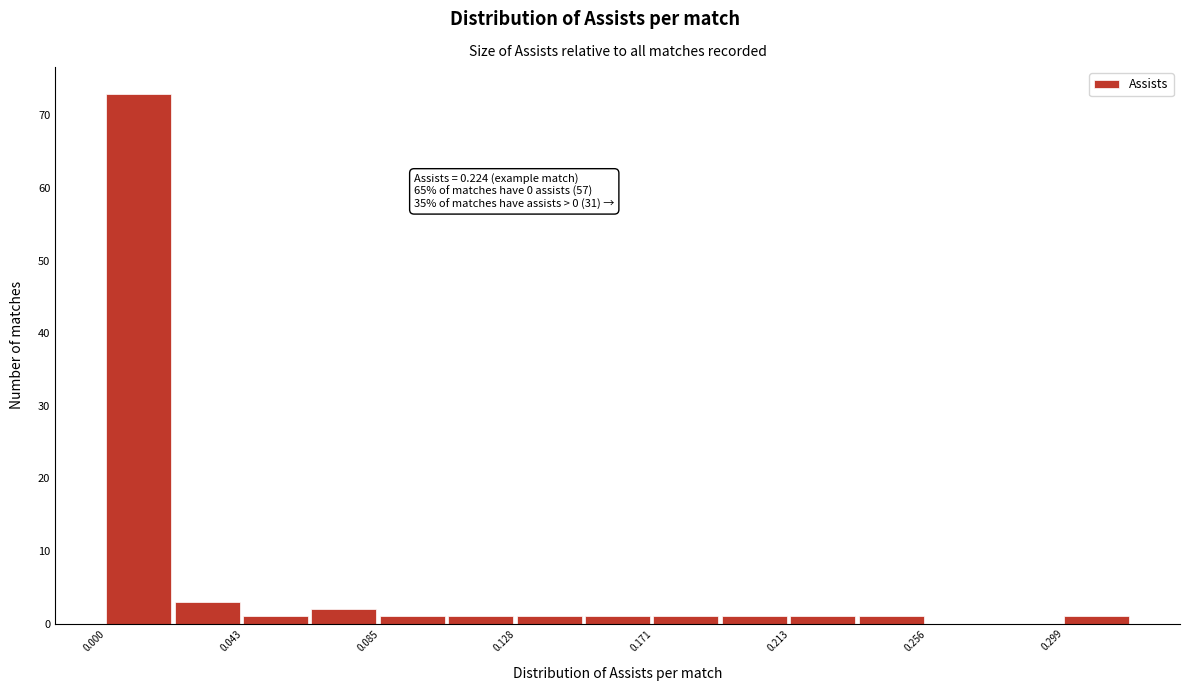

Over which range of the x-axis is the bar tallest?

0.000 to 0.020